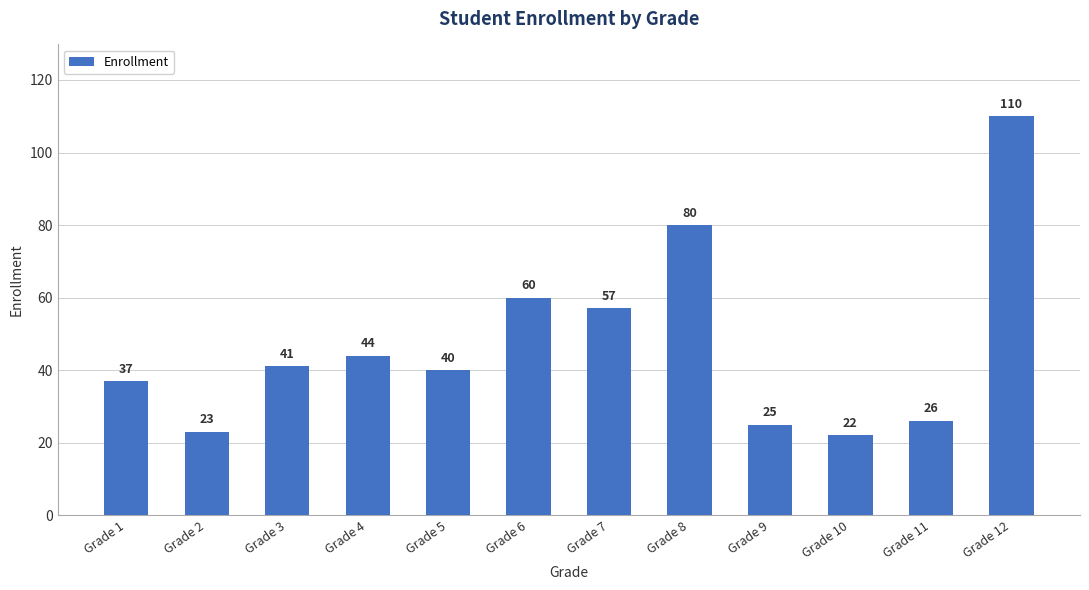

What is the difference between the values at Grade 8 and Grade 2?

57